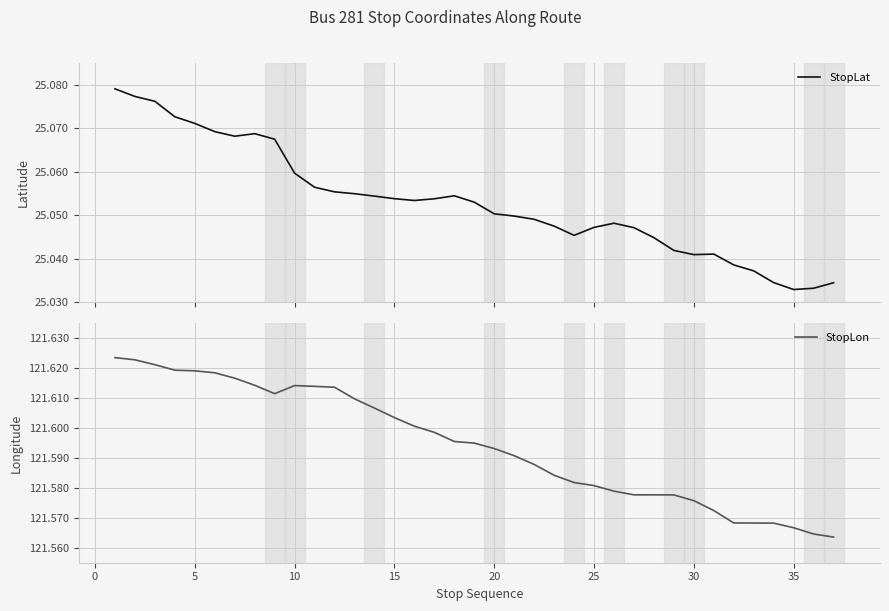

True or false: StopLon has a value of 202.9 at 15.

False